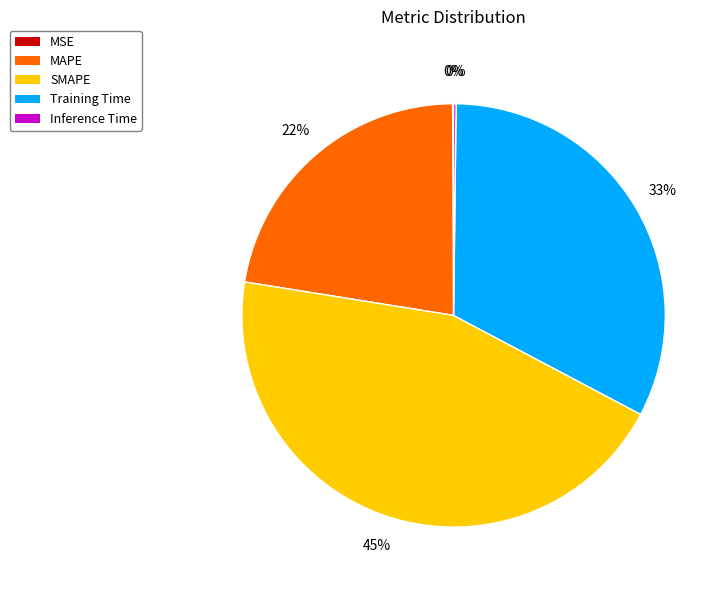

Is Training Time the majority of the pie?

No